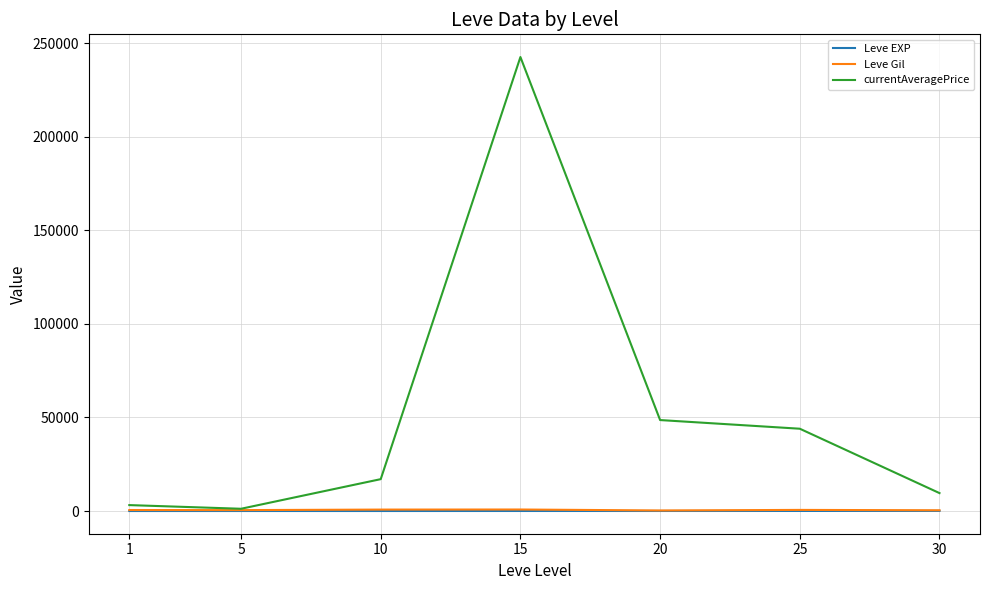

Which category has the highest value in the currentAveragePrice series?

15